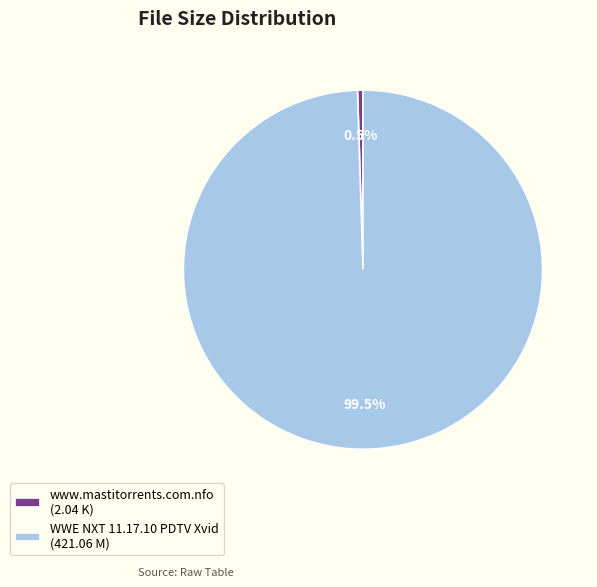

What percentage do www.mastitorrents.com.nfo (2.04 K) and WWE NXT 11.17.10 PDTV Xvid (421.06 M) together represent?

100.0%